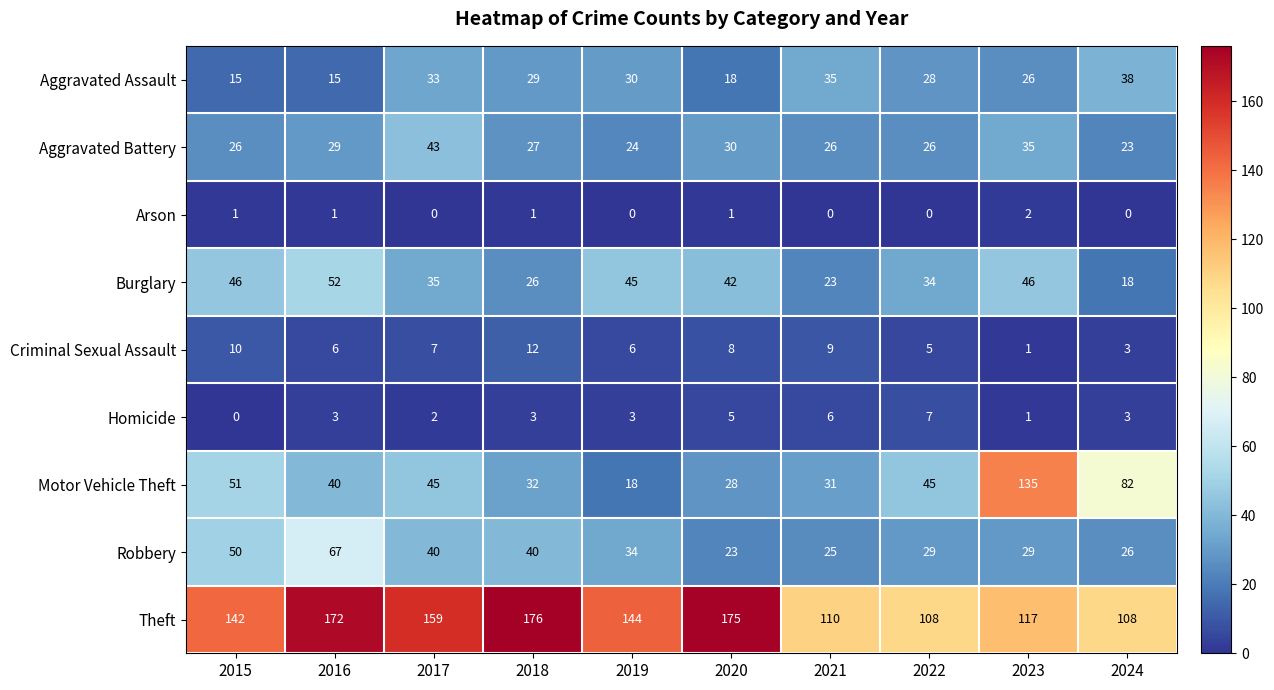

What is the difference between the highest and lowest values at 2020?

174